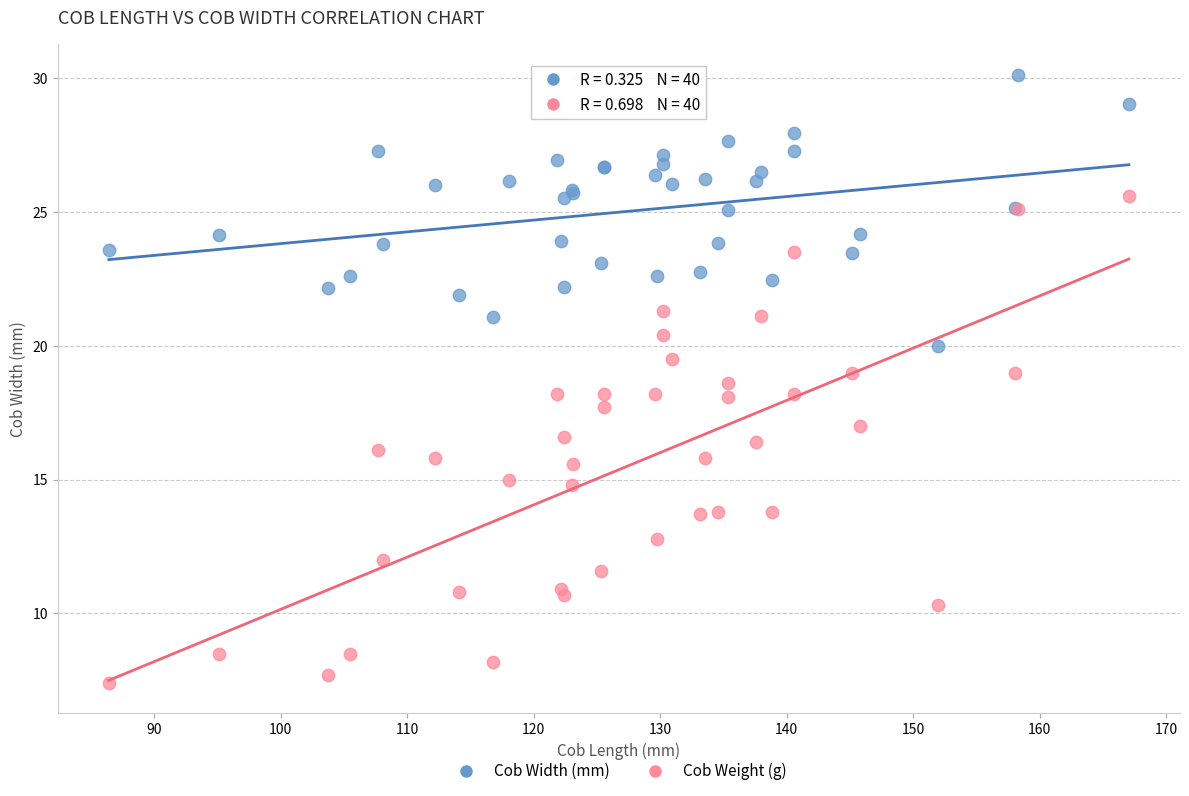

What is the X range (max minus min) for the scatter plot?

80.7